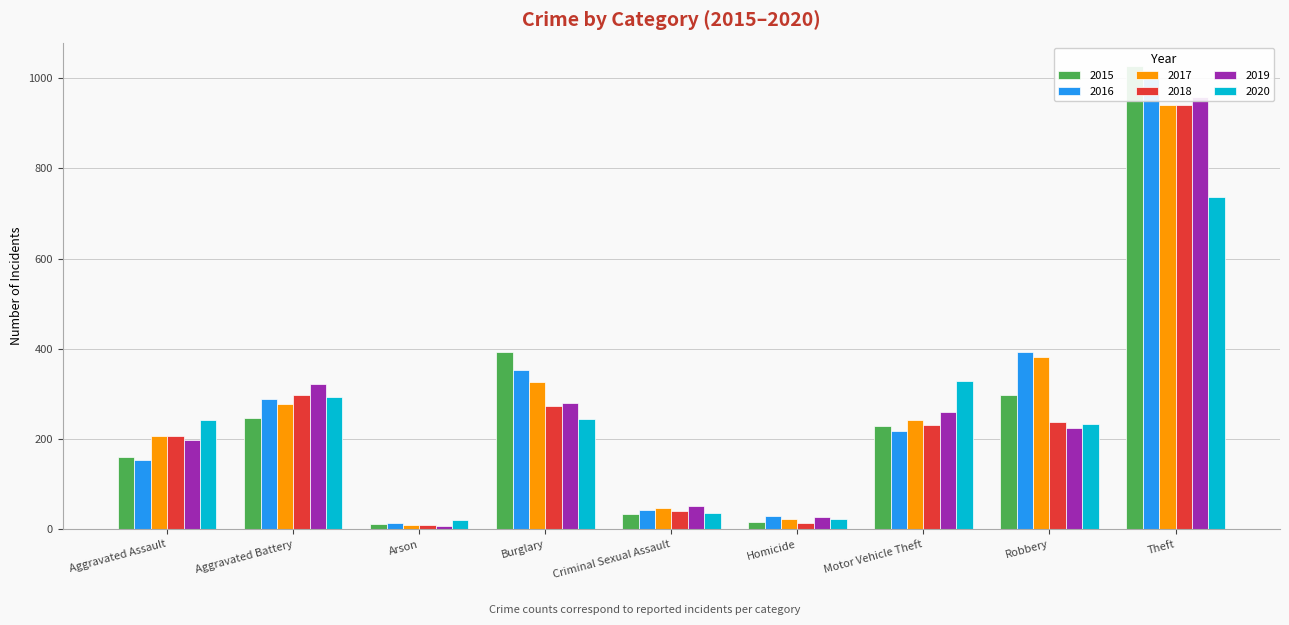

What is the total value across all series at Aggravated Assault?

1166